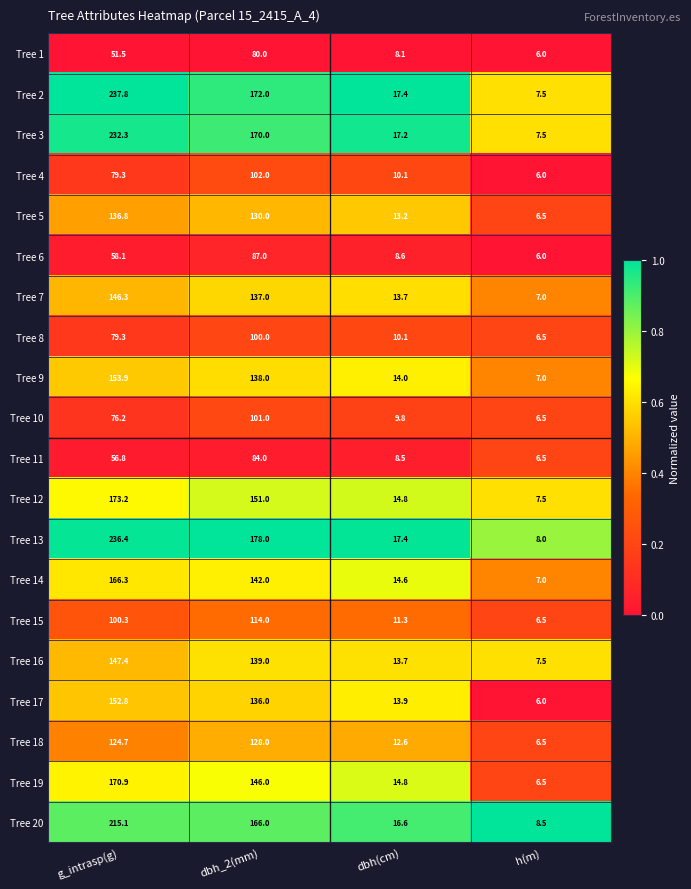

Rank the series by their maximum value, from lowest to highest.

Tree 1, Tree 11, Tree 6, Tree 8, Tree 10, Tree 4, Tree 15, Tree 18, Tree 5, Tree 7, Tree 16, Tree 17, Tree 9, Tree 14, Tree 19, Tree 12, Tree 20, Tree 3, Tree 13, Tree 2